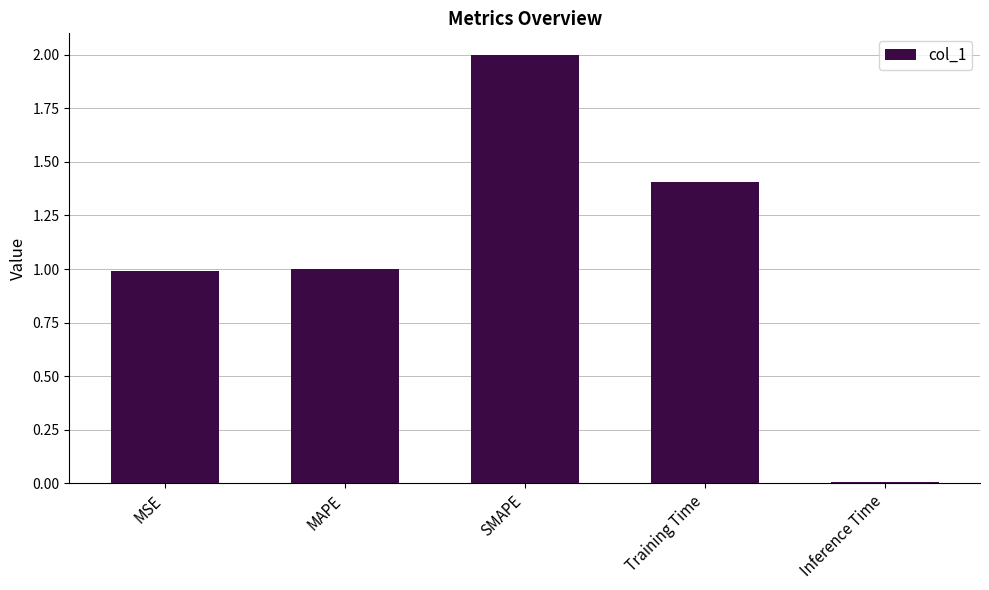

True or false: the data shows 1.6 at MAPE.

False